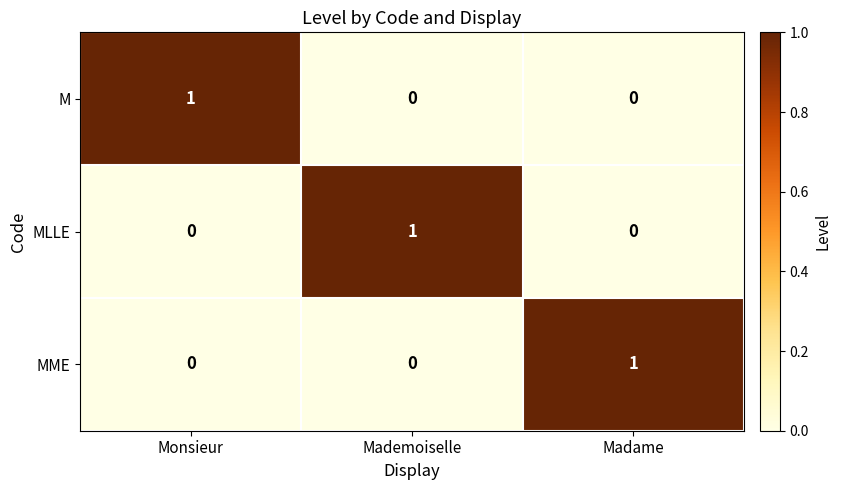

How many values in the MLLE series exceed 0?

1